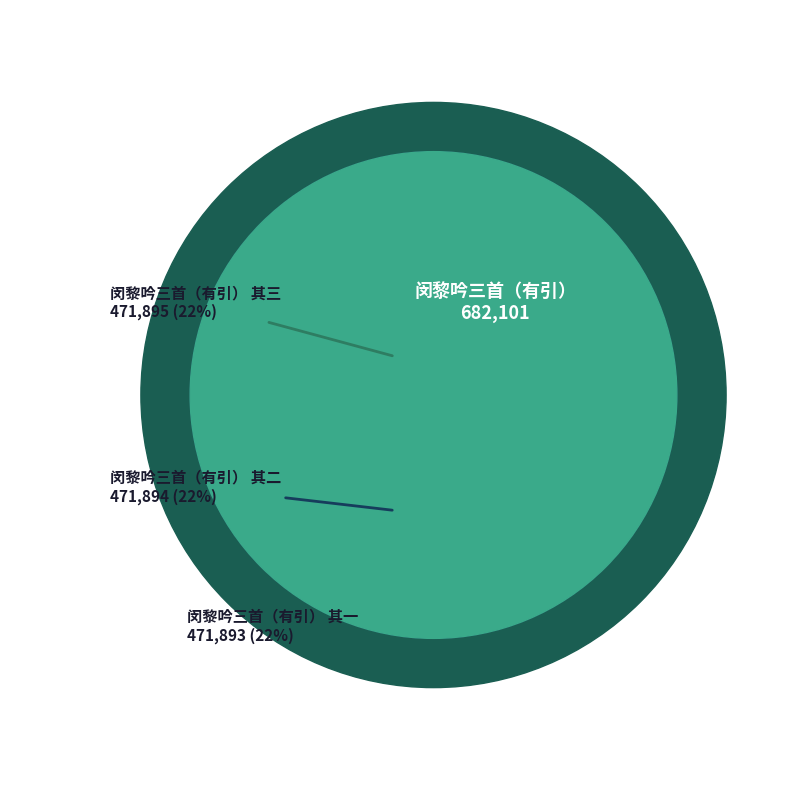

Approximately how many times larger is the value at 闵黎吟三首（有引） 其二 compared to 闵黎吟三首（有引）?

0.7